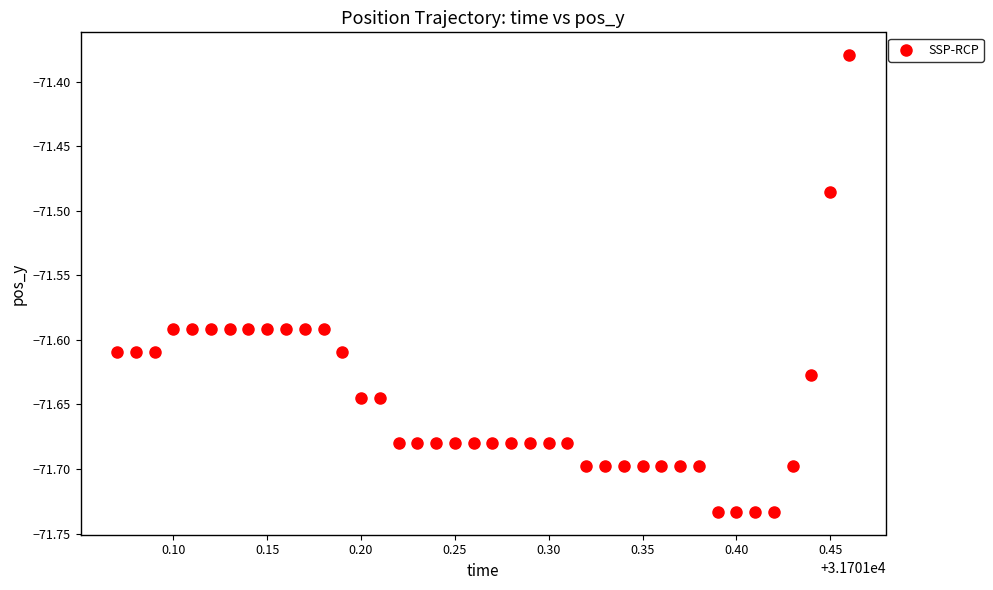

What is the range of Y values (max minus min)?

0.4